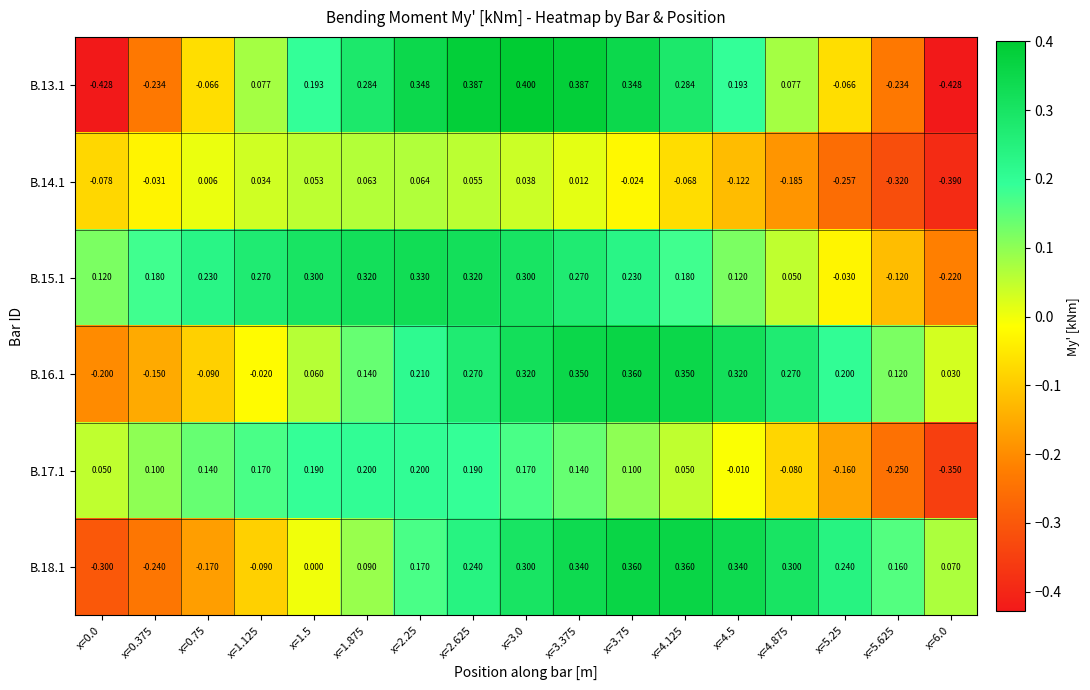

Is the value of B.14.1 at x=3.375 greater than the value of B.13.1 at x=6.0?

Yes